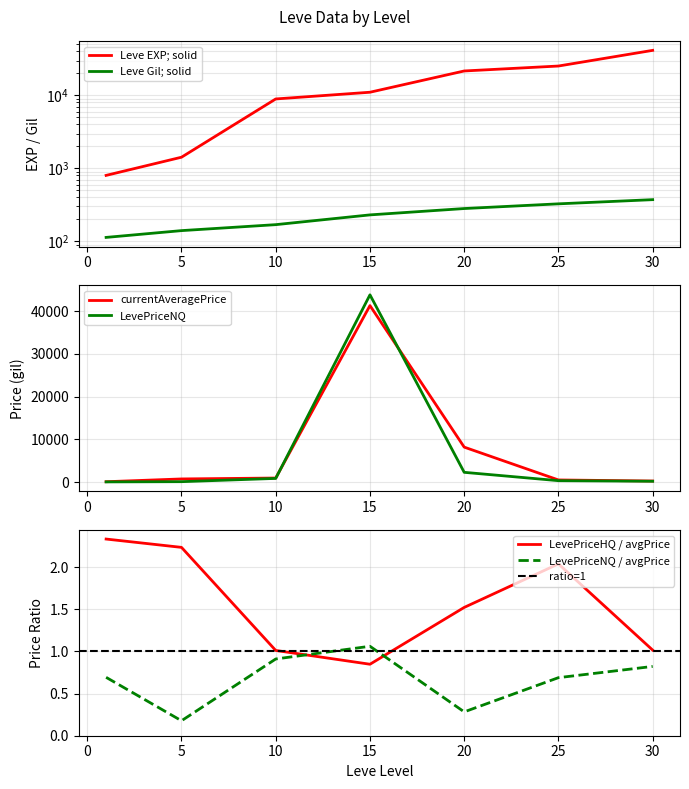

Where do Leve EXP and LevePriceNQ first cross each other?

10 and 15